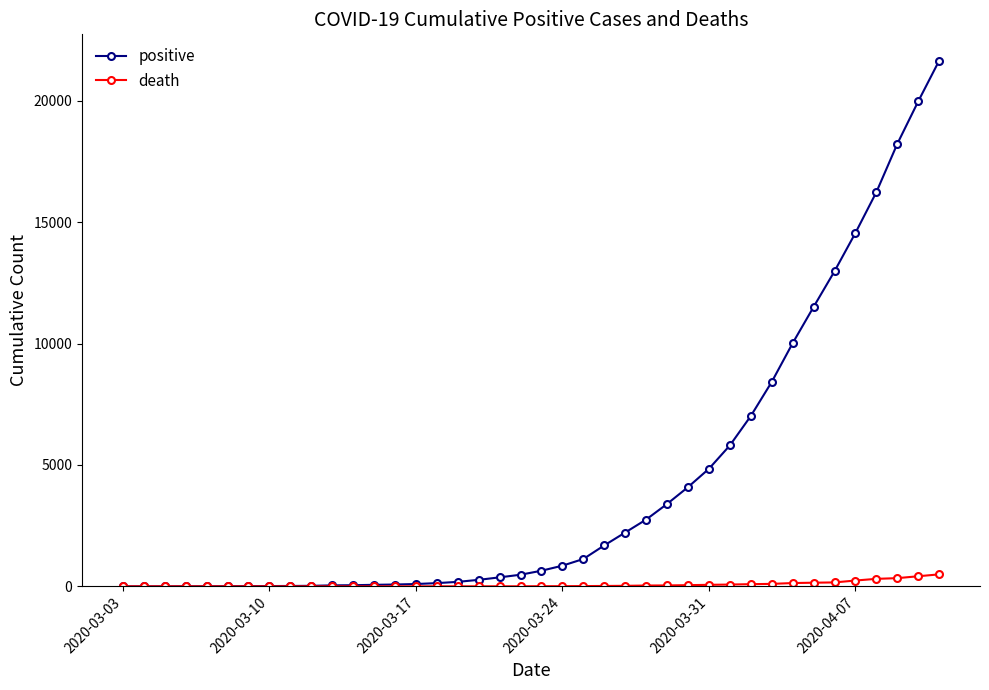

Which series has the largest range (max minus min)?

positive